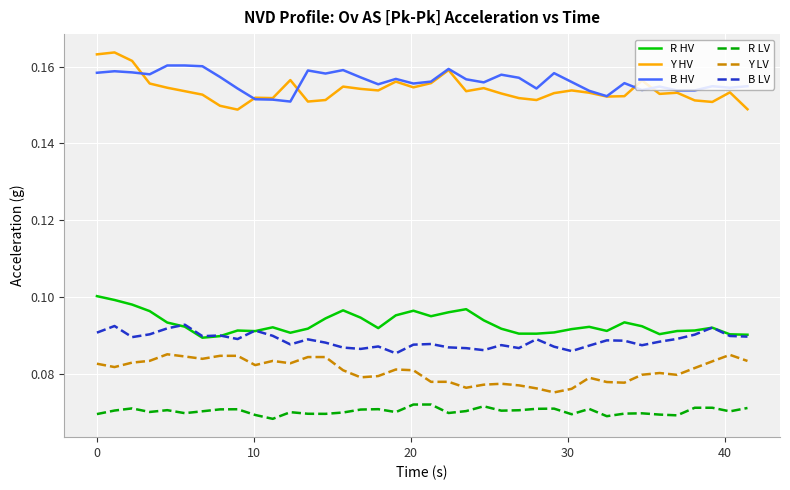

True or false: Y LV and B HV cross at least once.

False